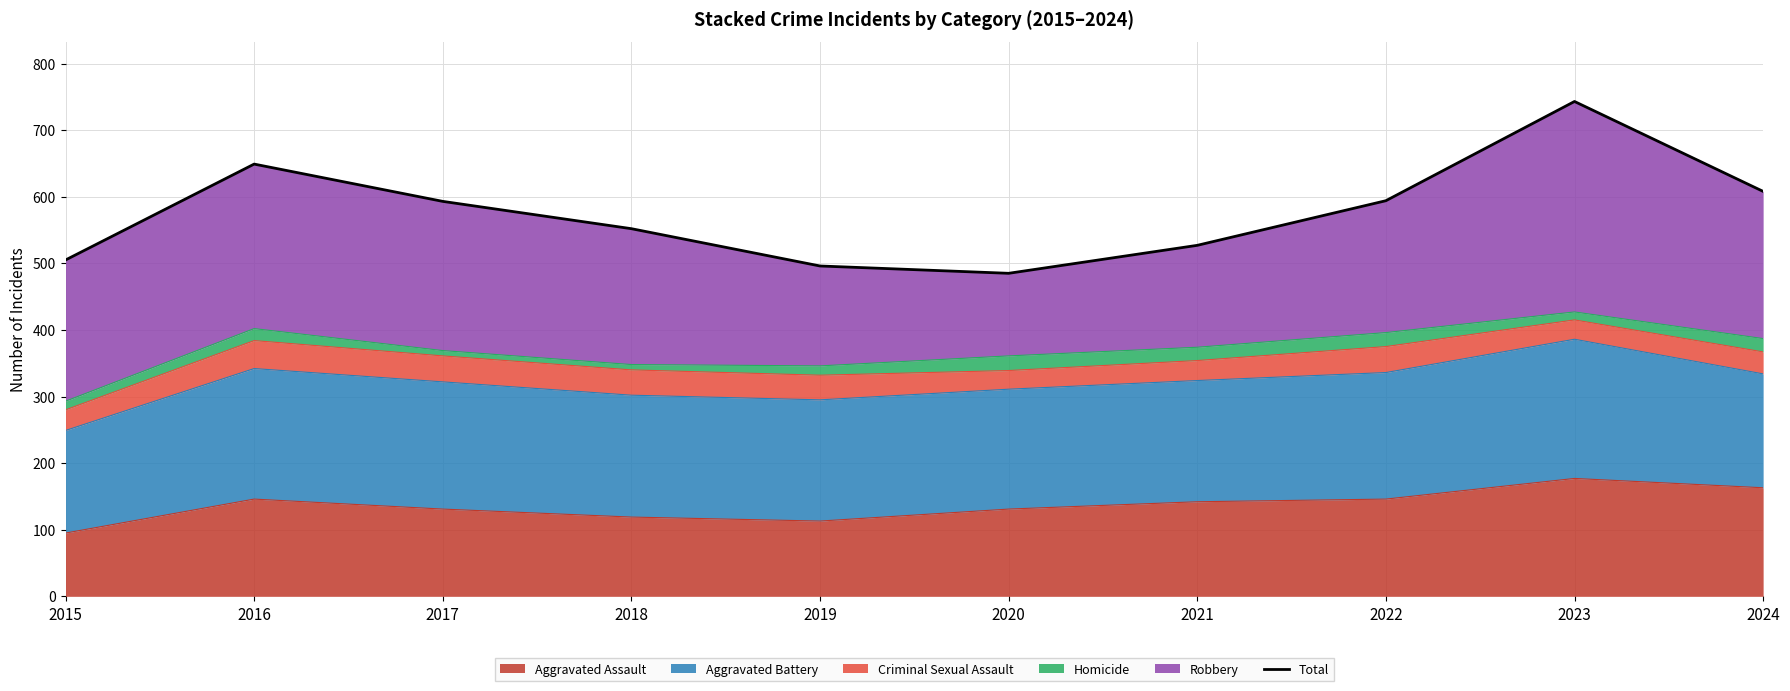

Reading right to left, transcribe all the data shown in this chart.

2024=608	2023=743	2022=594	2021=527	2020=485	2019=496	2018=552	2017=593	2016=649	2015=505